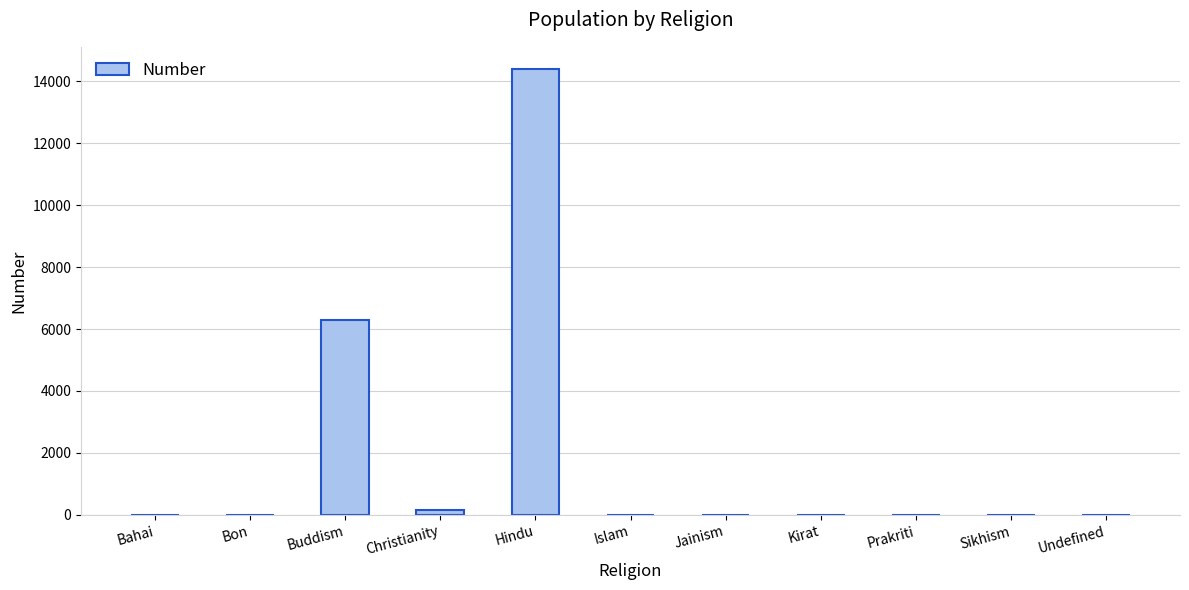

What is the sum of the values at Undefined and Jainism?

13